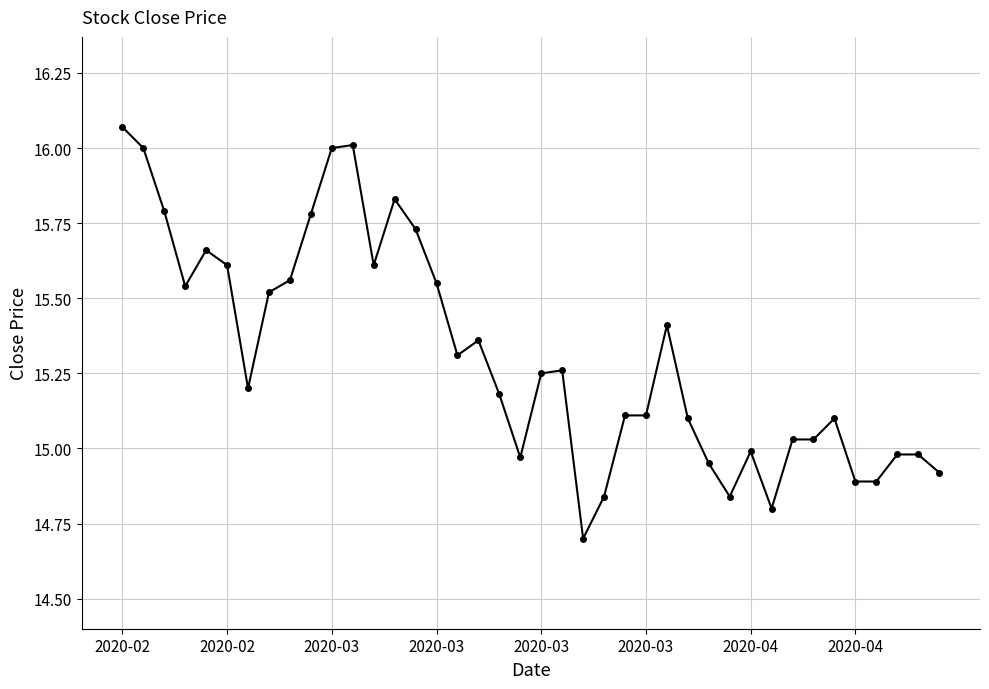

What is the value of the 25th point from the left?

15.1